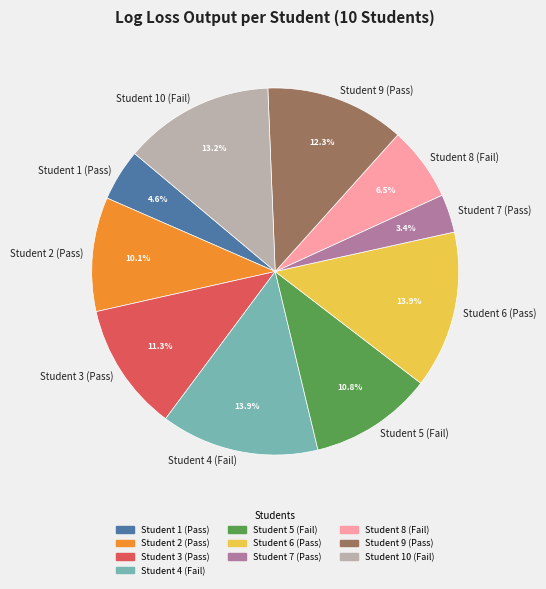

Do Student 2 (Pass) and Student 10 (Fail) together represent more than half of the pie?

No